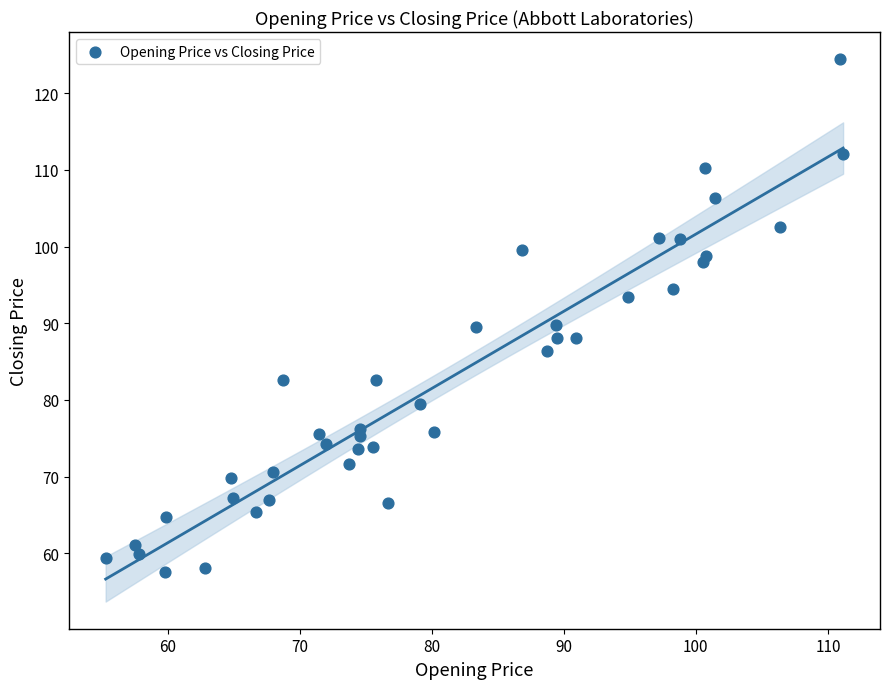

What is the range of X values (max minus min)?

55.8